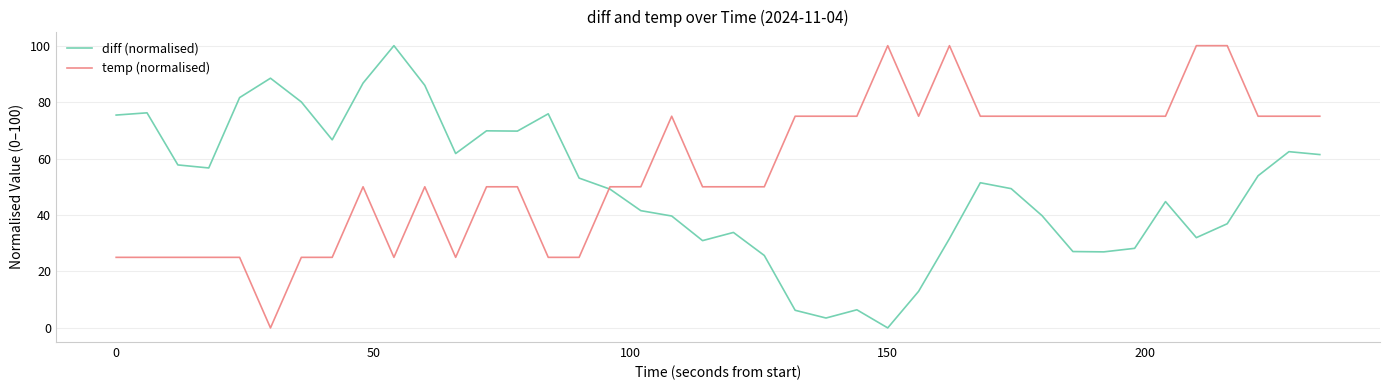

List the series in order of their overall mean, lowest first.

diff (normalised), temp (normalised)